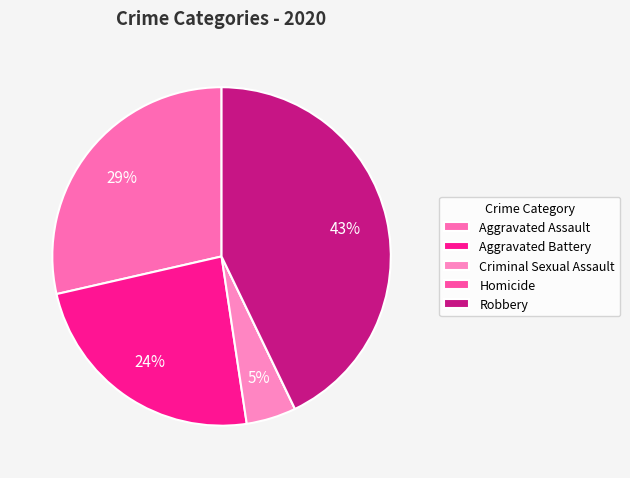

Count the number of slices in the pie.

5